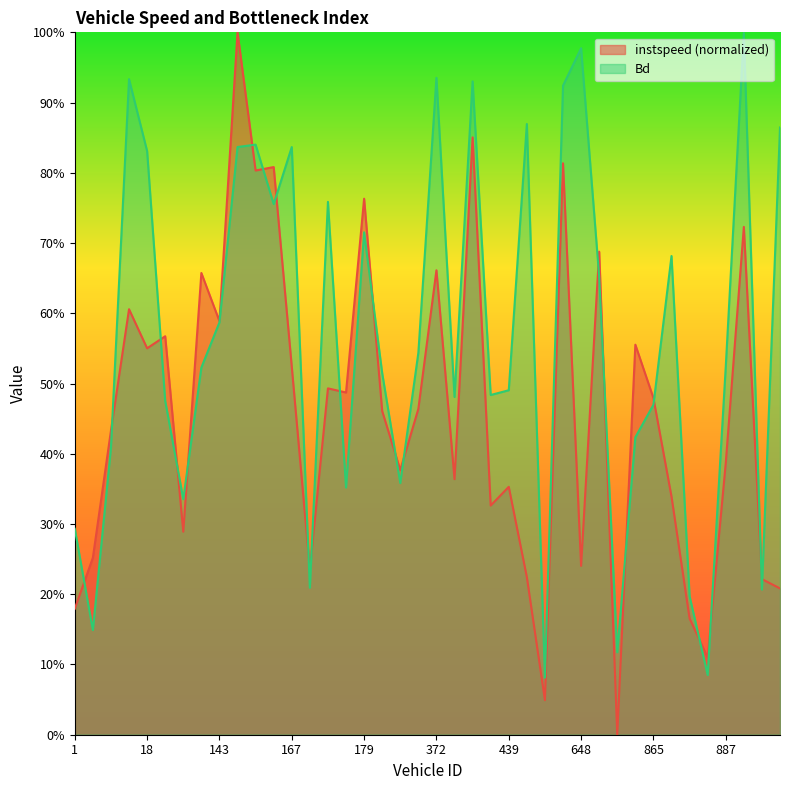

Is it true that instspeed equals 0.5 at 188.0?

True